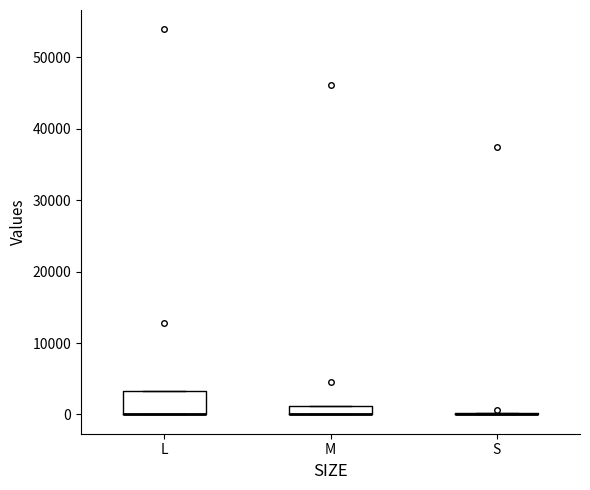

Which box is the tallest, from its lower edge to its upper edge?

L